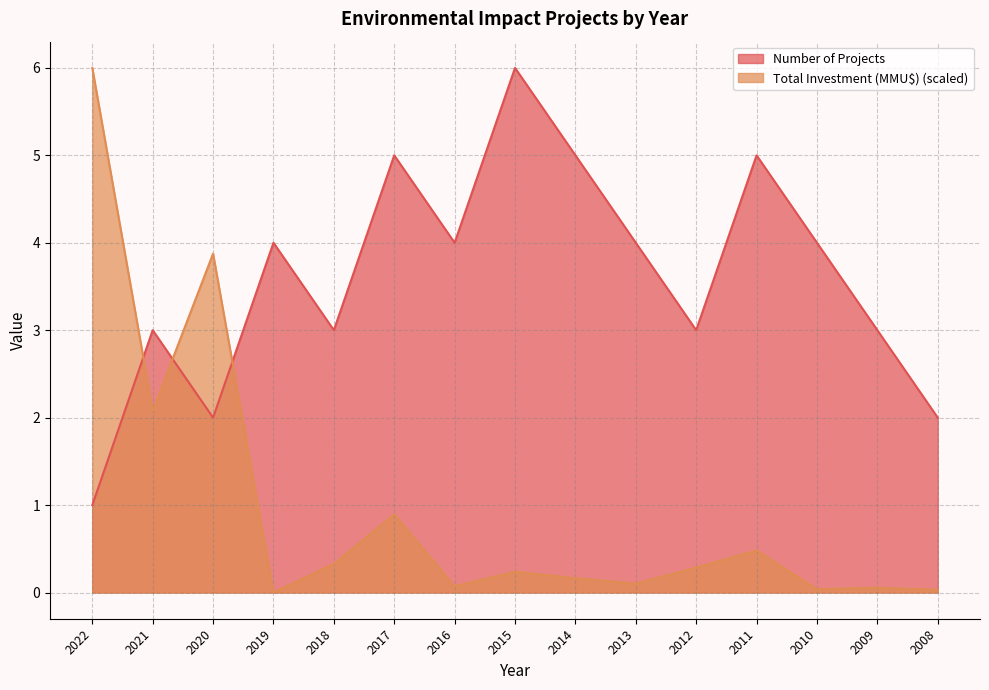

List the labels in order of Number of Projects value, smallest first.

2022, 2020, 2008, 2021, 2018, 2012, 2009, 2019, 2016, 2013, 2010, 2017, 2014, 2011, 2015